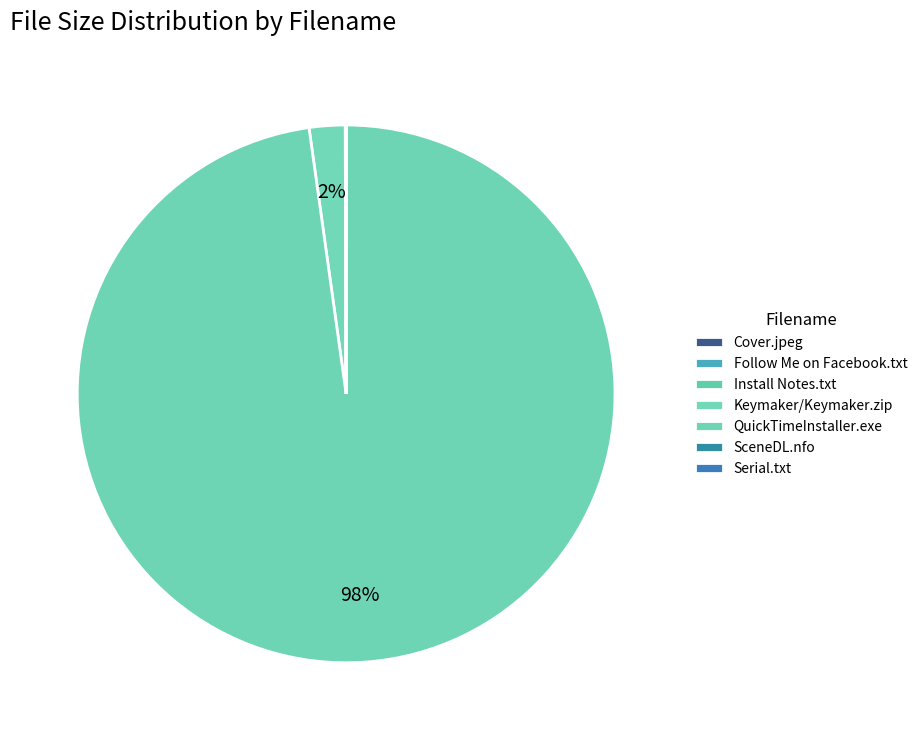

What percentage is the Keymaker/Keymaker.zip slice, to the nearest percent?

2%